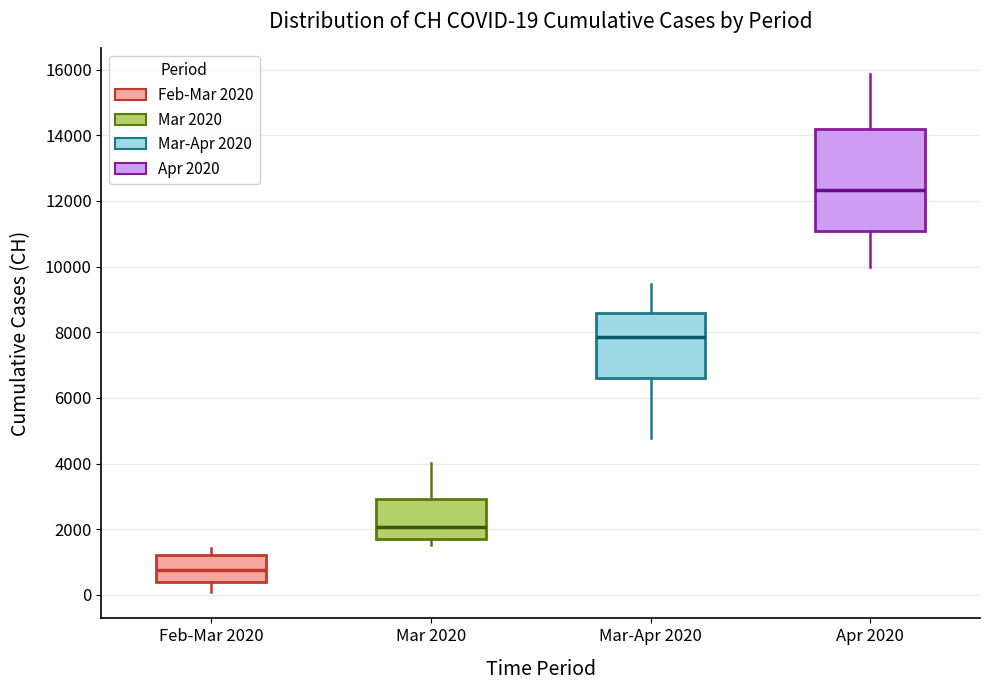

Which box has the highest median line?

Apr 2020